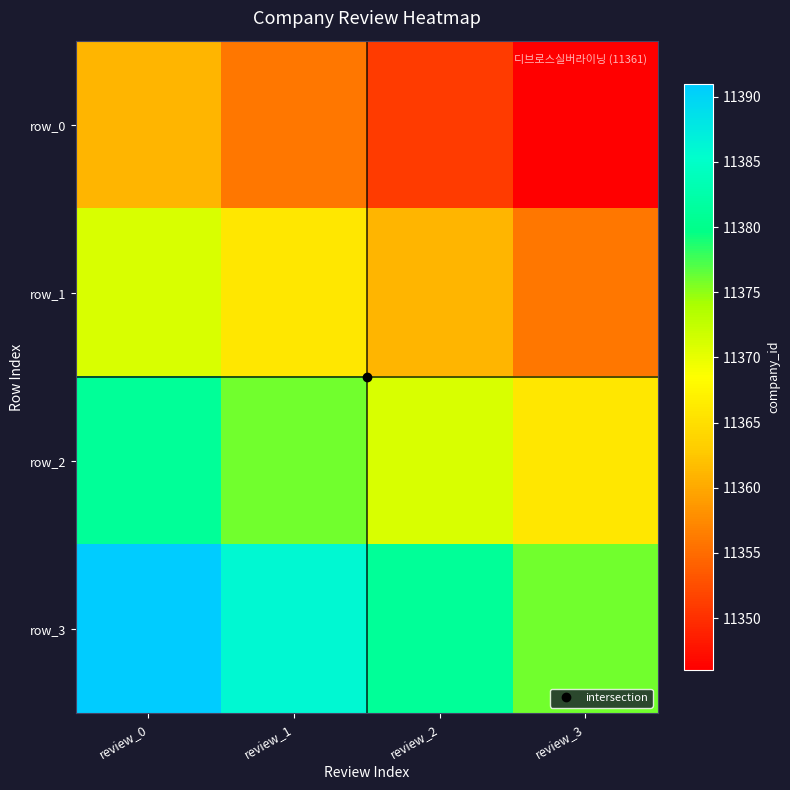

Reading left to right, what are all the values shown in this chart?

row_0: review_0=11361	review_1=11356	review_2=11351	review_3=11346
row_1: review_0=11371	review_1=11366	review_2=11361	review_3=11356
row_2: review_0=11381	review_1=11376	review_2=11371	review_3=11366
row_3: review_0=11391	review_1=11386	review_2=11381	review_3=11376